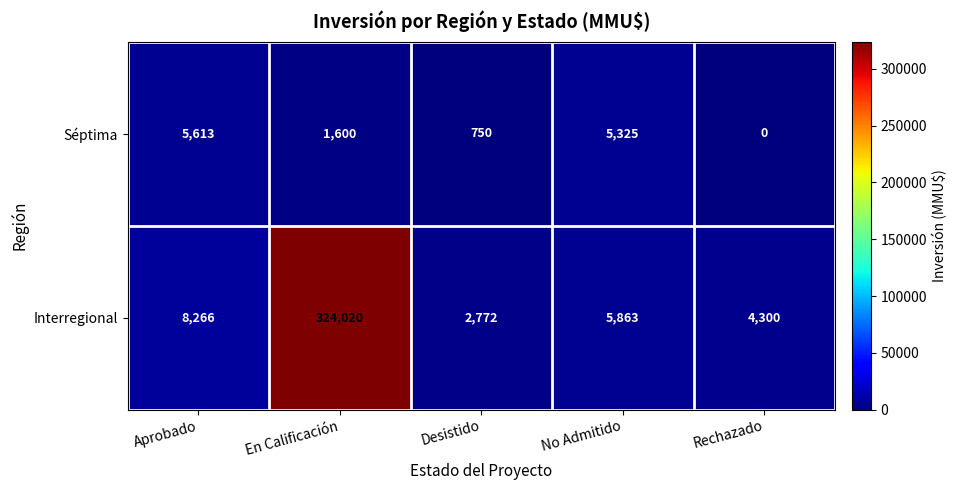

At En Calificación, list the series in order from smallest to largest.

Séptima, Interregional